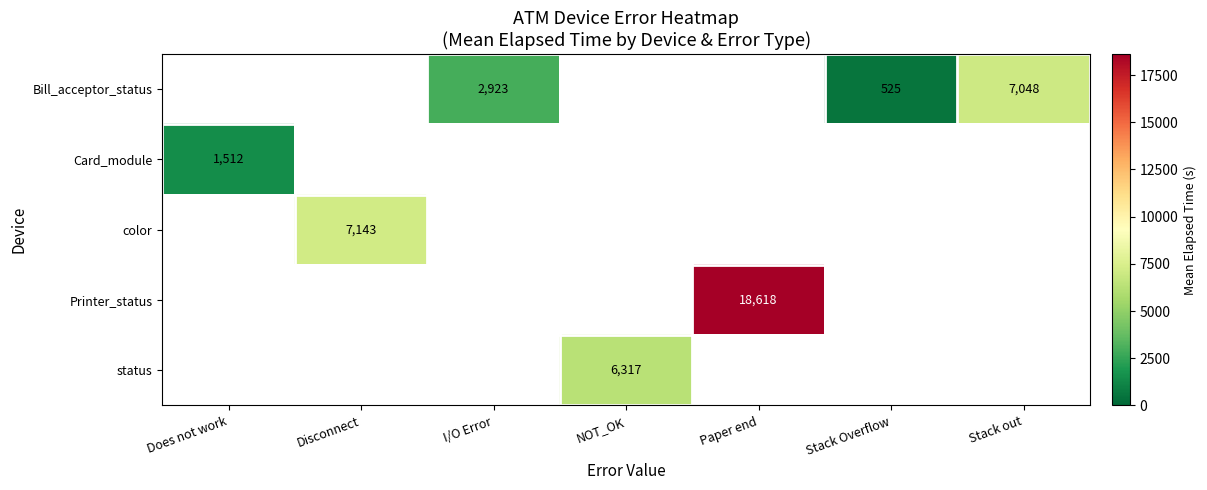

The value of Bill_acceptor_status at I/O Error is 1303. True or false?

False